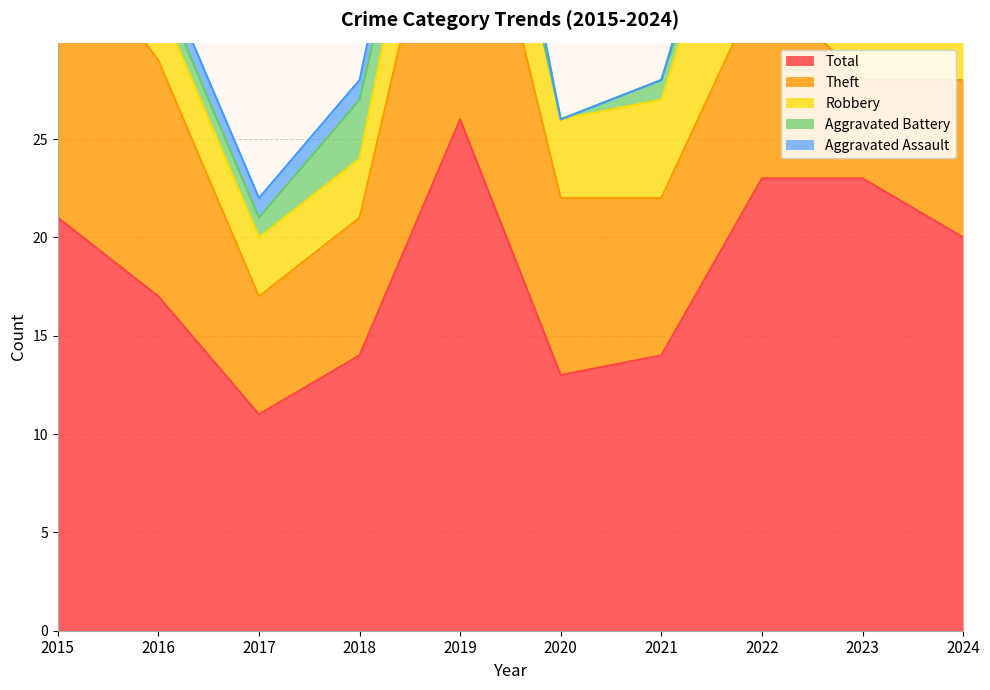

Reading left to right, what are all the values shown in this chart?

Aggravated Assault: 0	1	1	1	3	0	0	2	4	1
Aggravated Battery: 1	1	1	3	0	0	1	0	1	3
Robbery: 5	3	3	3	6	4	5	10	13	8
Theft: 15	12	6	7	17	9	8	10	5	8
Total: 21	17	11	14	26	13	14	23	23	20